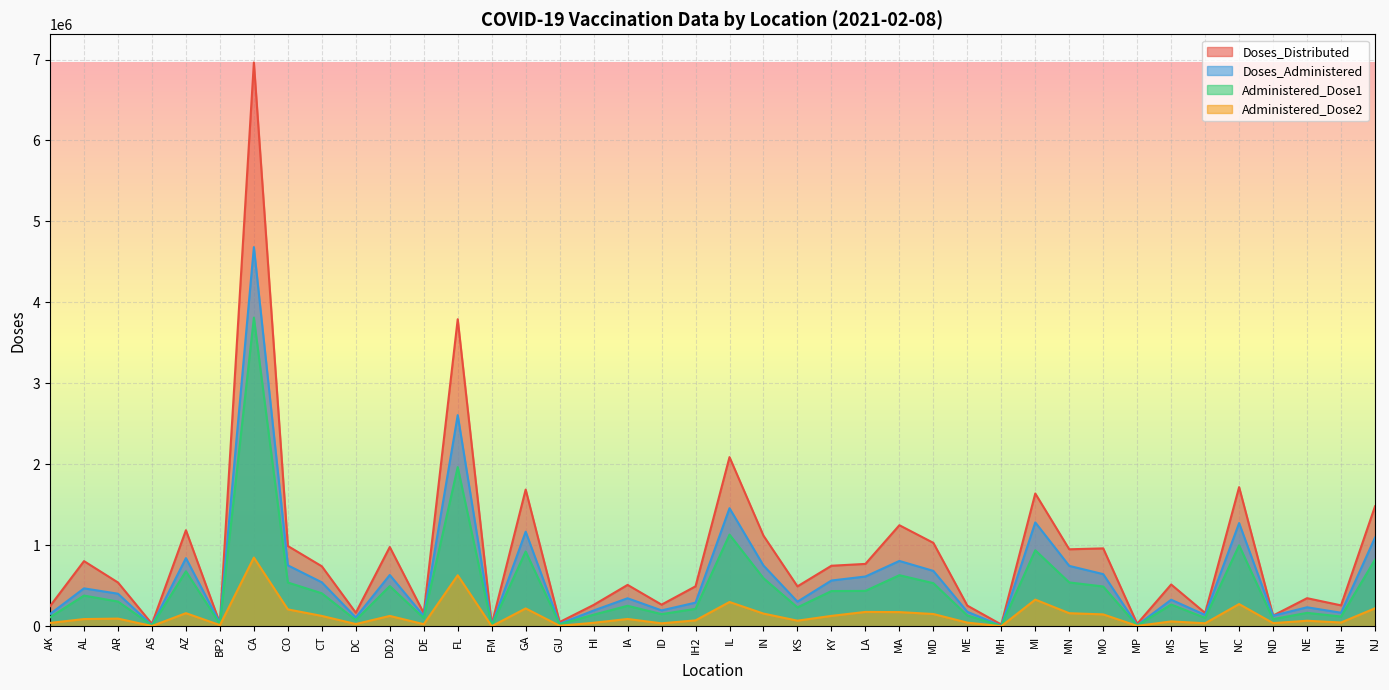

Which label corresponds to the largest value in the chart?

CA